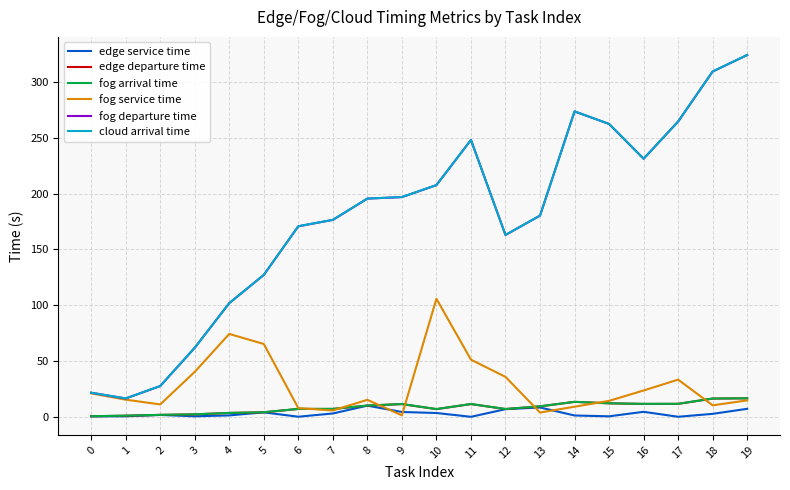

Is the value of fog departure time at 0 greater than the value of edge service time at 8?

Yes